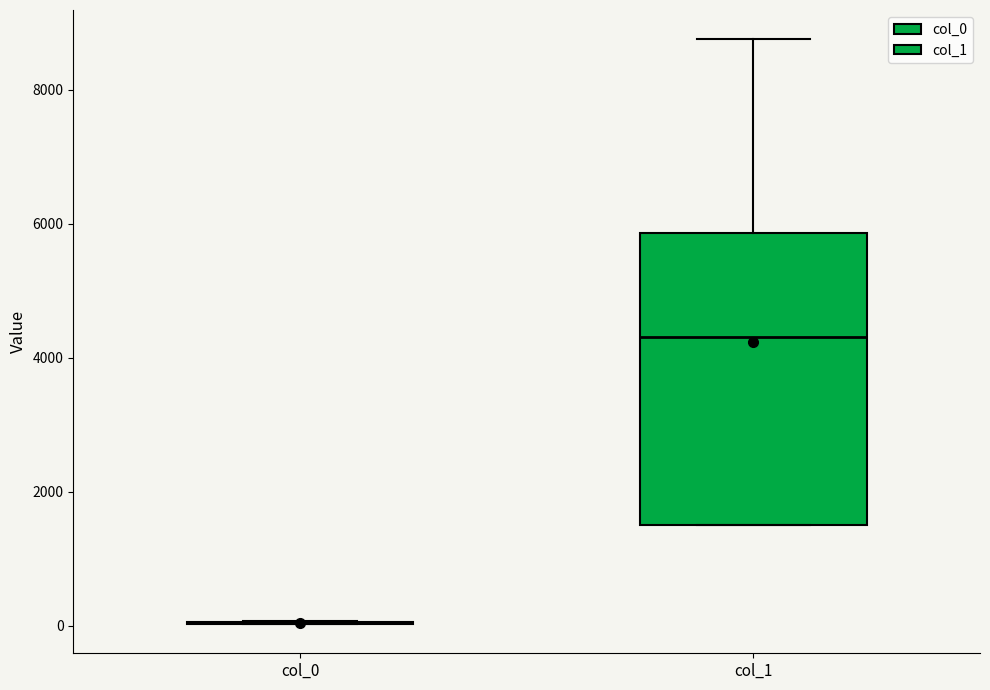

Reading left to right, transcribe this box plot: for each box, give where its median line is, the range the box spans, and where its two whiskers end, as read against the y-axis. The values are not printed on the chart, so give them approximately, as read against the axis.

col_0: box collapsed to a line at 0, whiskers 0 to 0
col_1: median 4400, box 1600 to 5800, whiskers 1600 to 8800